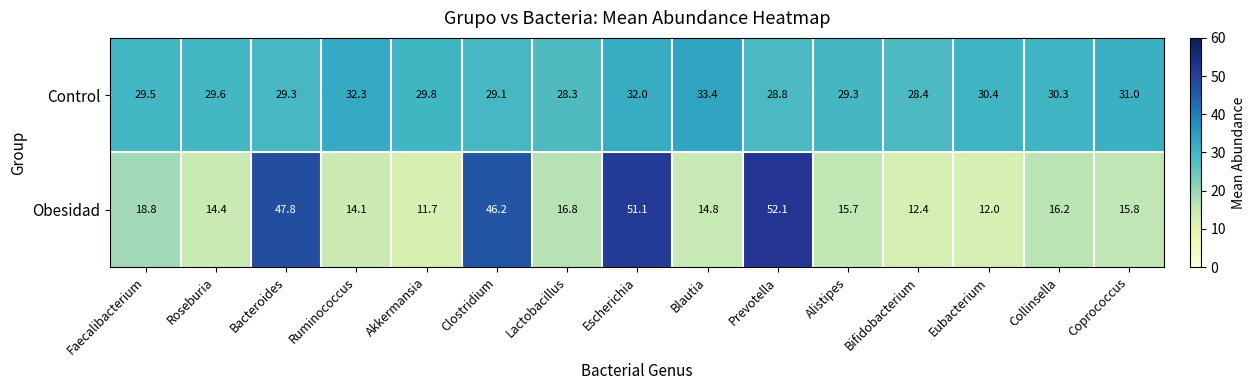

What is the minimum value for Control?

28.3